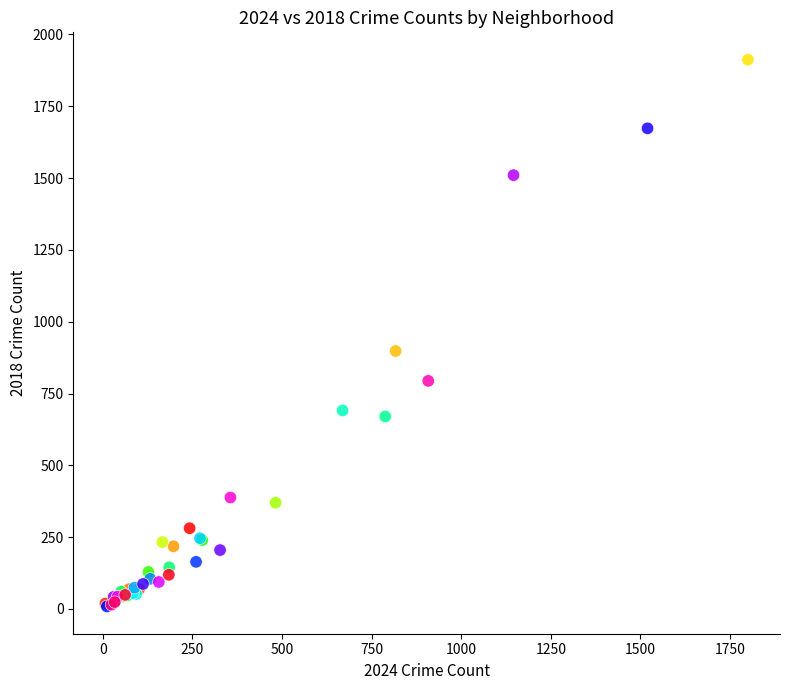

What Y value in the scatter plot is closest to 960?

898